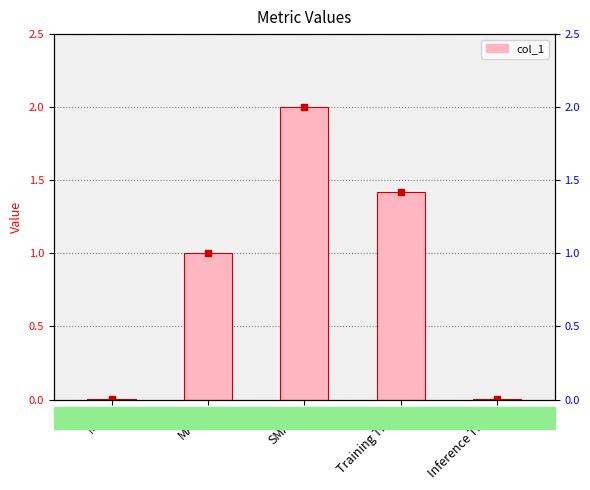

The chart shows a value of 0.0 at Inference Time. True or false?

True